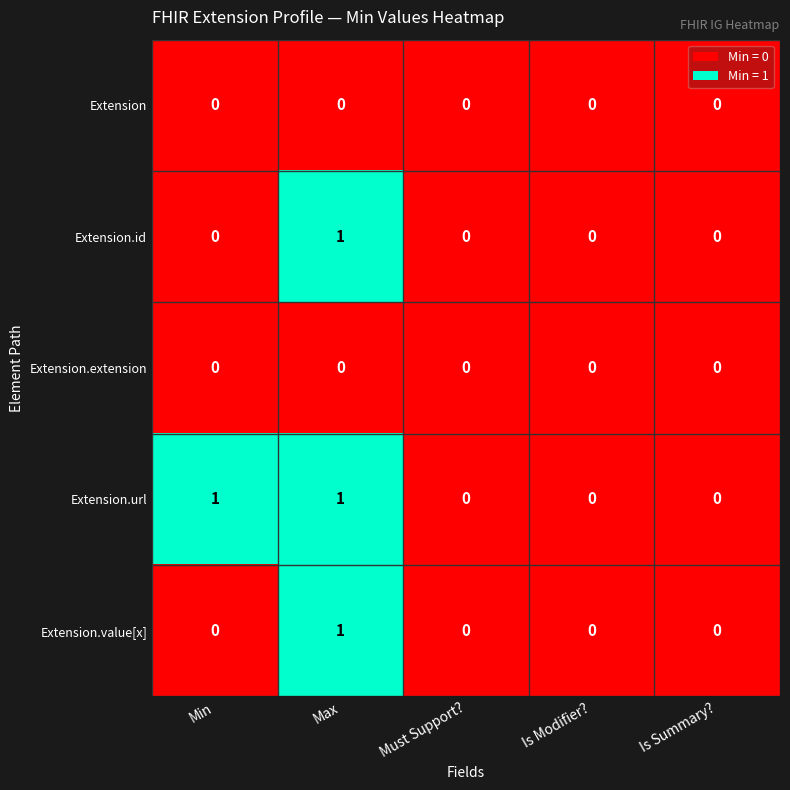

Reading right to left, extract all data points from this chart.

Extension: Is Summary?=0	Is Modifier?=0	Must Support?=0	Max=0	Min=0
Extension.id: Is Summary?=0	Is Modifier?=0	Must Support?=0	Max=1	Min=0
Extension.extension: Is Summary?=0	Is Modifier?=0	Must Support?=0	Max=0	Min=0
Extension.url: Is Summary?=0	Is Modifier?=0	Must Support?=0	Max=1	Min=1
Extension.value[x]: Is Summary?=0	Is Modifier?=0	Must Support?=0	Max=1	Min=0